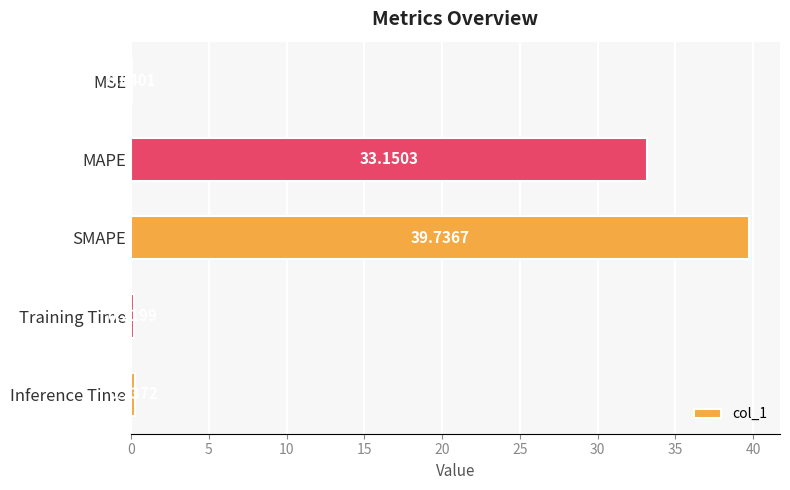

At which label is the value closest to 19?

MAPE